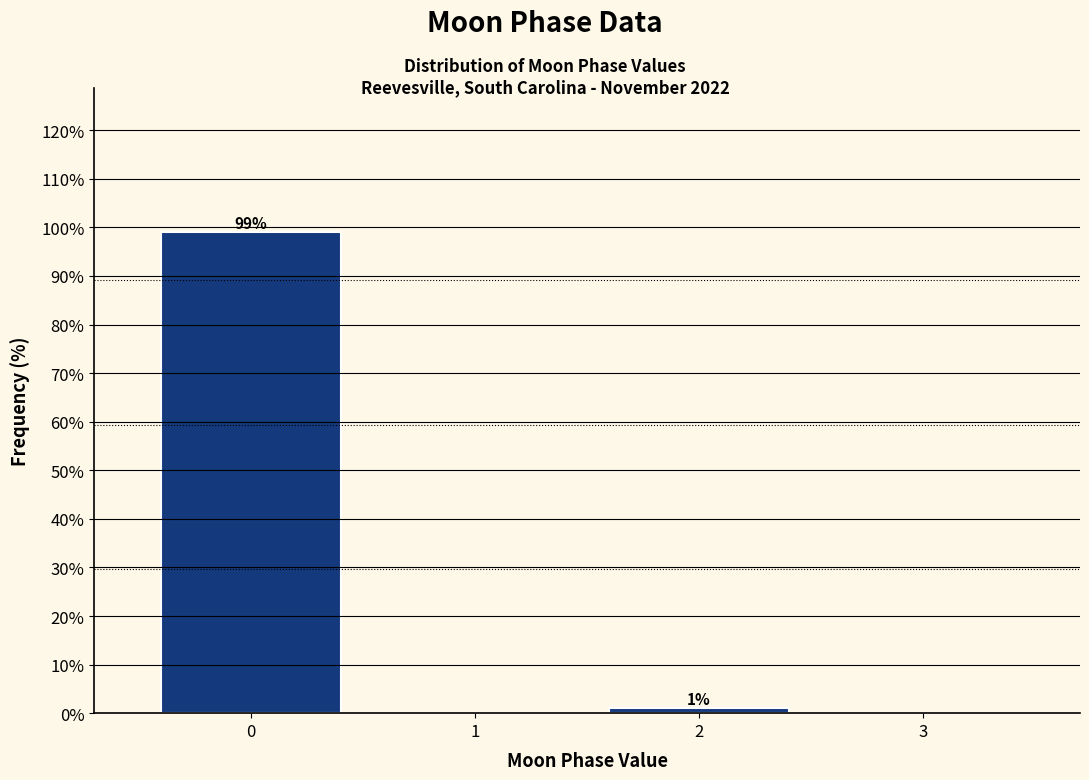

Reading left to right, what are all the values shown in this chart?

99	1